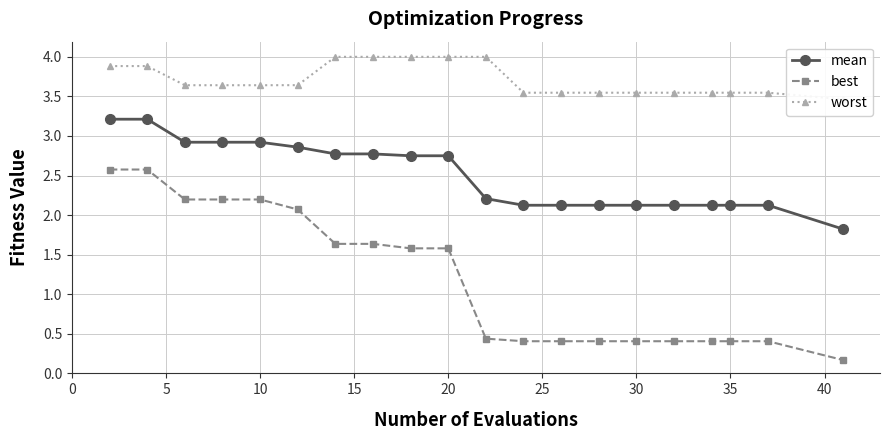

What is the lowest value of the mean series?

1.8